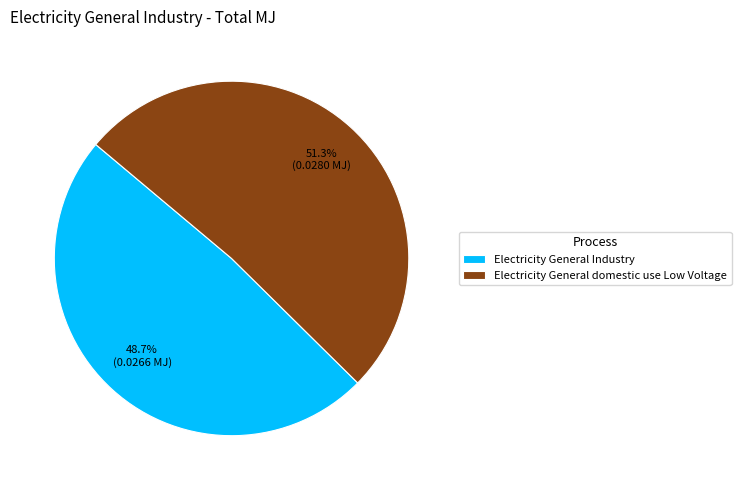

To the nearest percent, what percentage of the pie is Electricity General domestic use Low Voltage?

51%